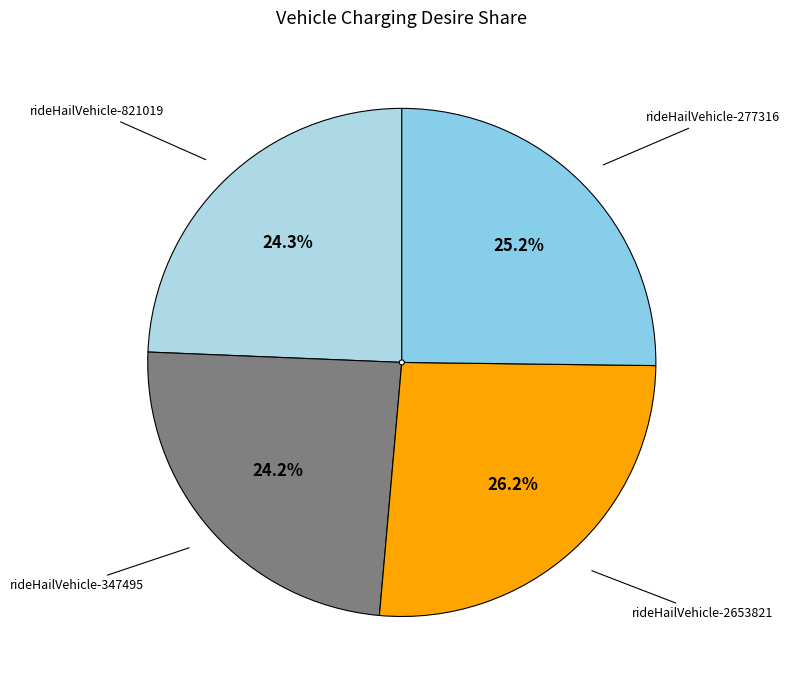

Is there any slice that represents more than half of the pie?

No